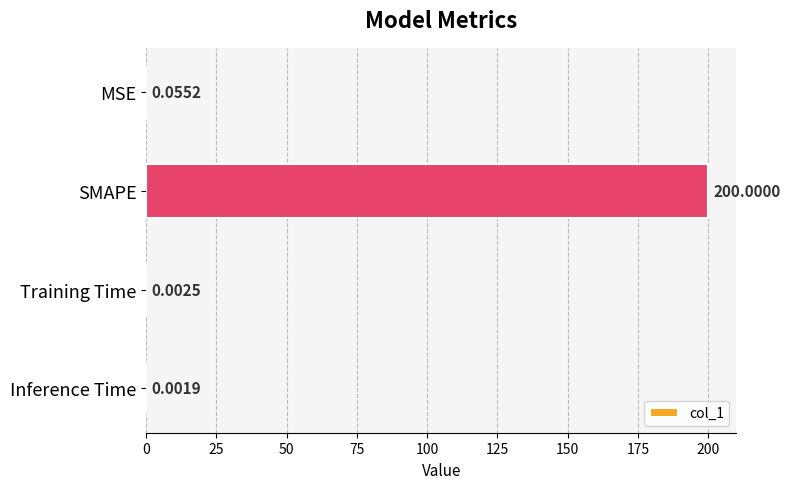

What is the average value?

50.0